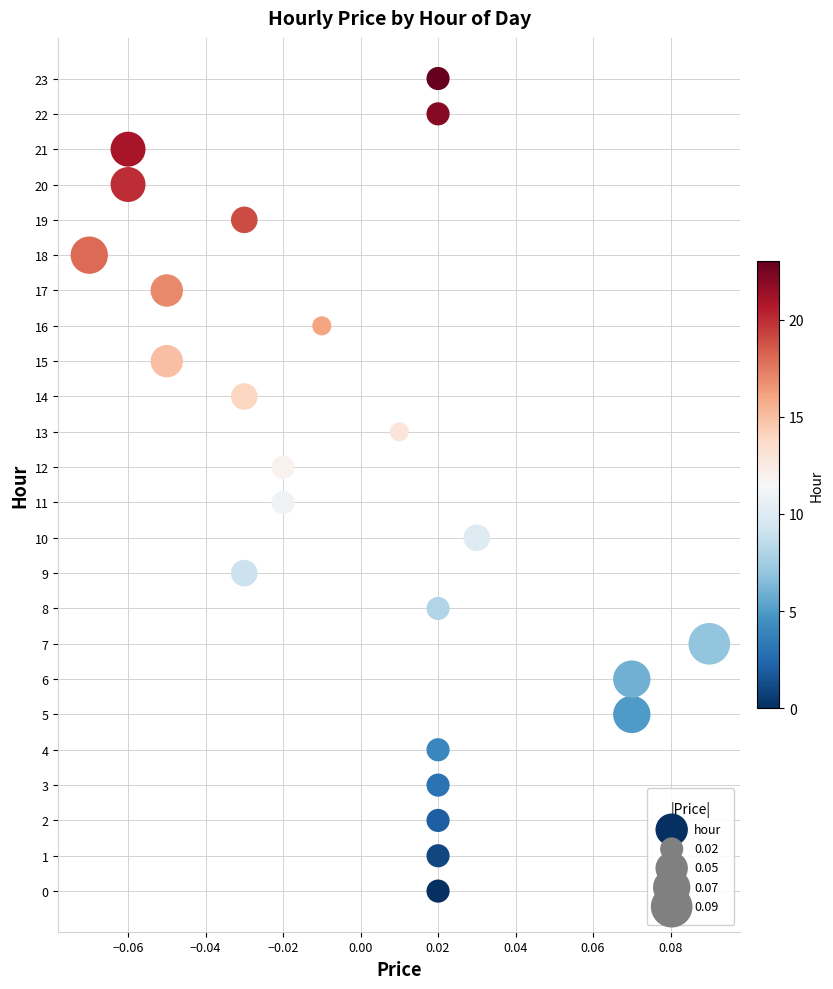

What is the range of Y values (max minus min)?

23